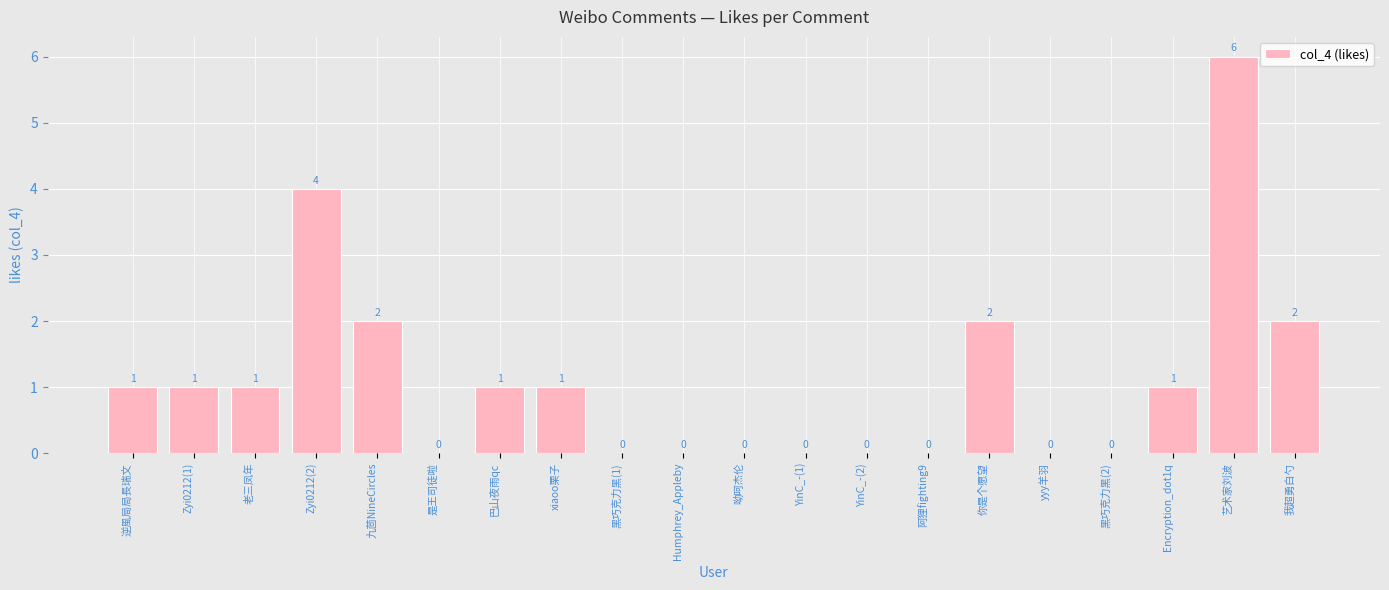

The chart shows a value of 1 at 巴山夜雨qc. True or false?

True